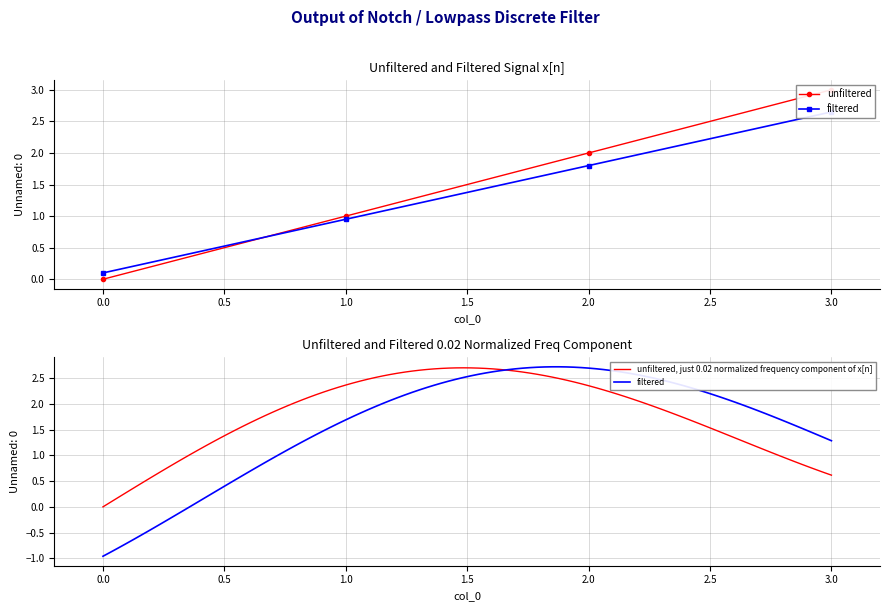

Which has a higher value, 2 or 0?

2